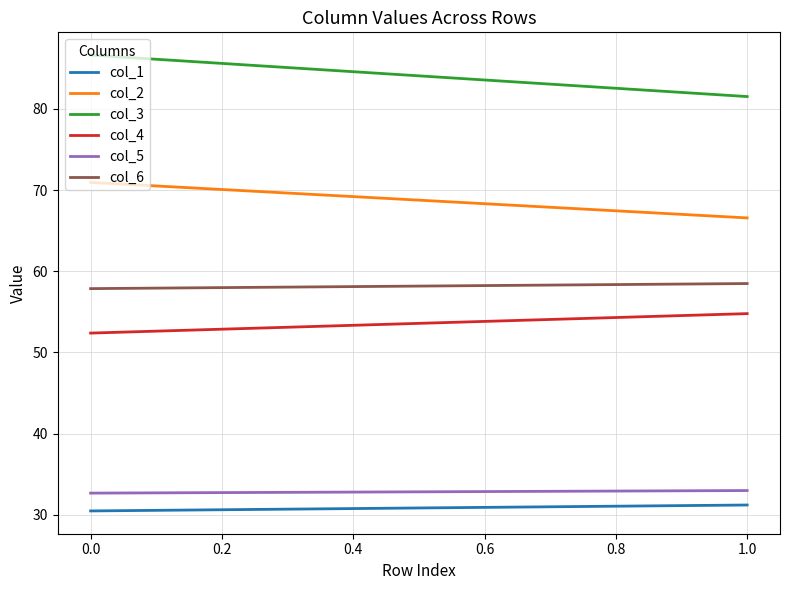

List the series in order of their peak value, lowest first.

col_1, col_5, col_4, col_6, col_2, col_3